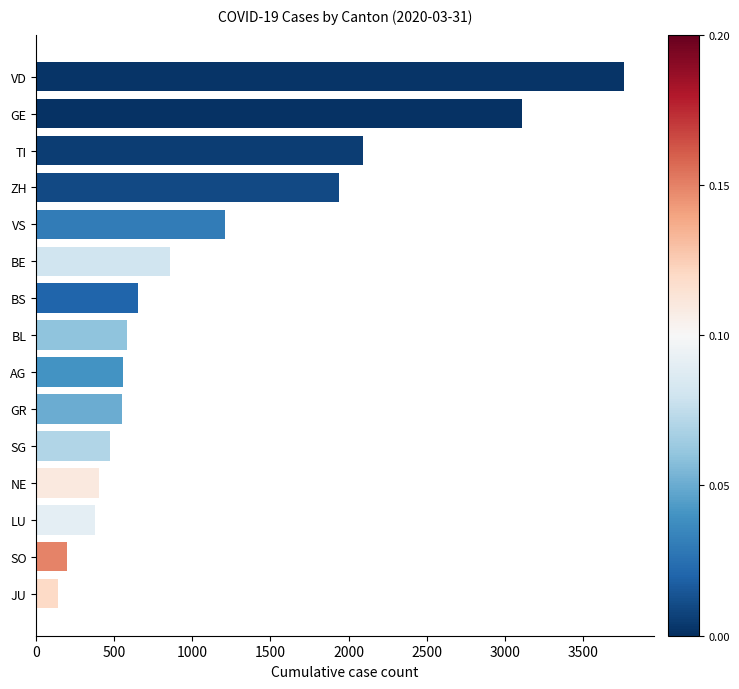

What is the average value?

1126